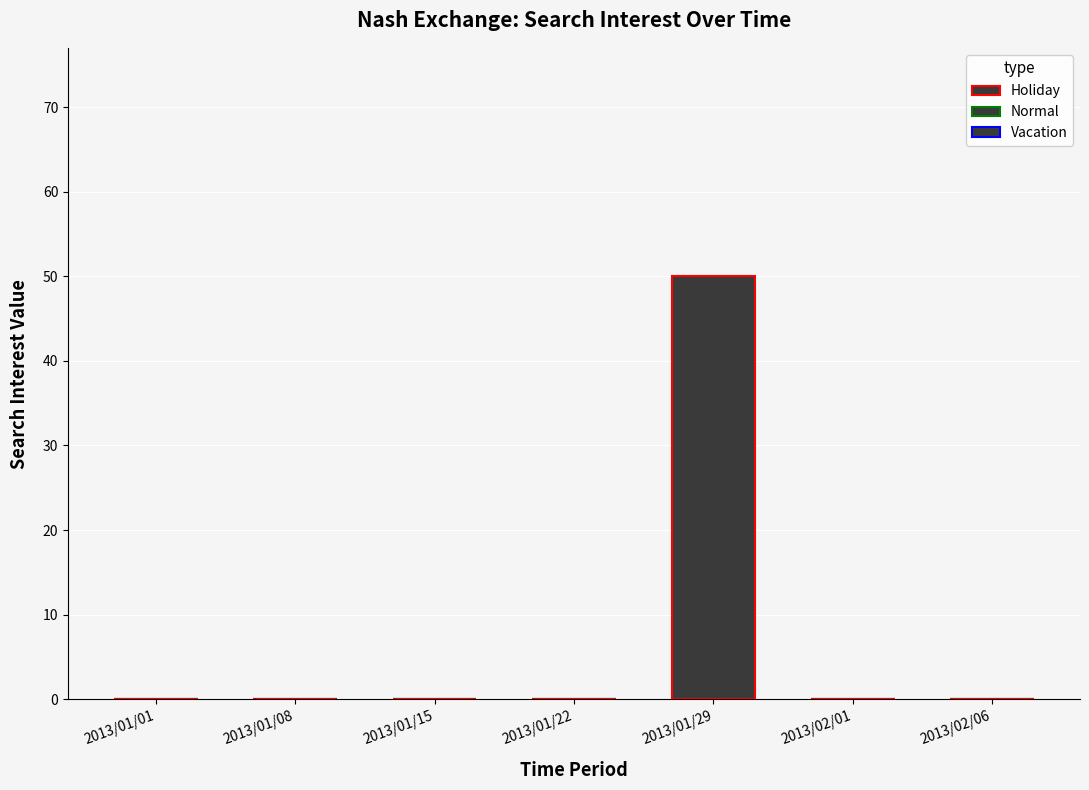

Are the bars horizontal?

No